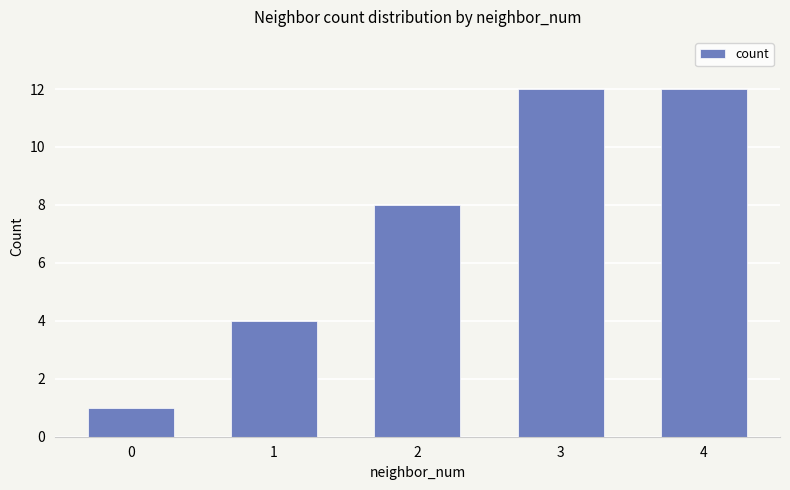

What value does the data have at 3, to the nearest 10?

10